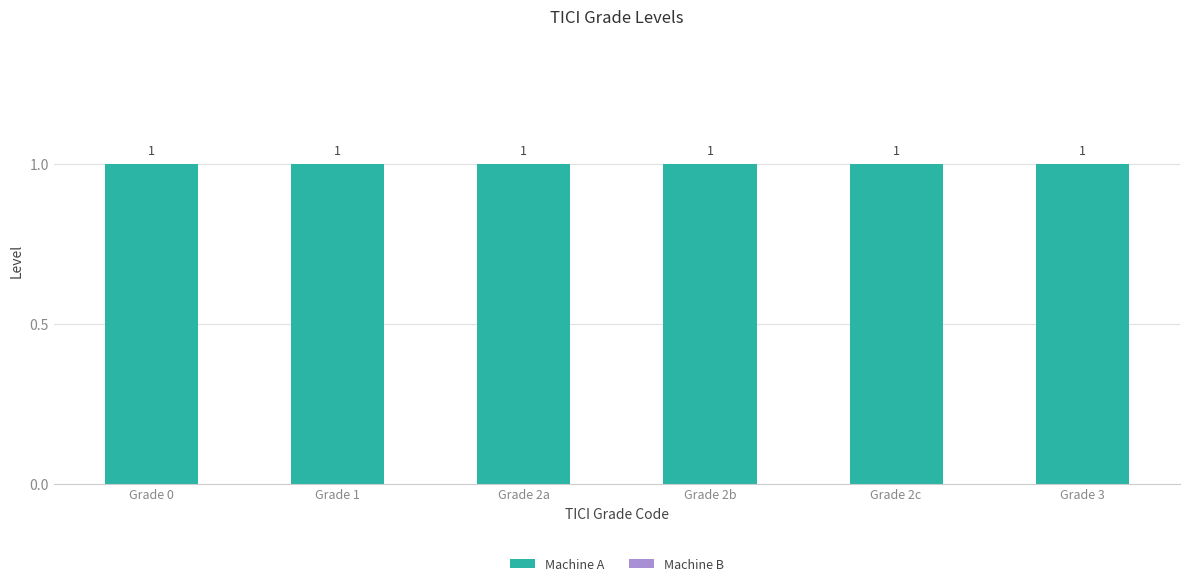

The value of Machine B at Grade 3 is 0. True or false?

True